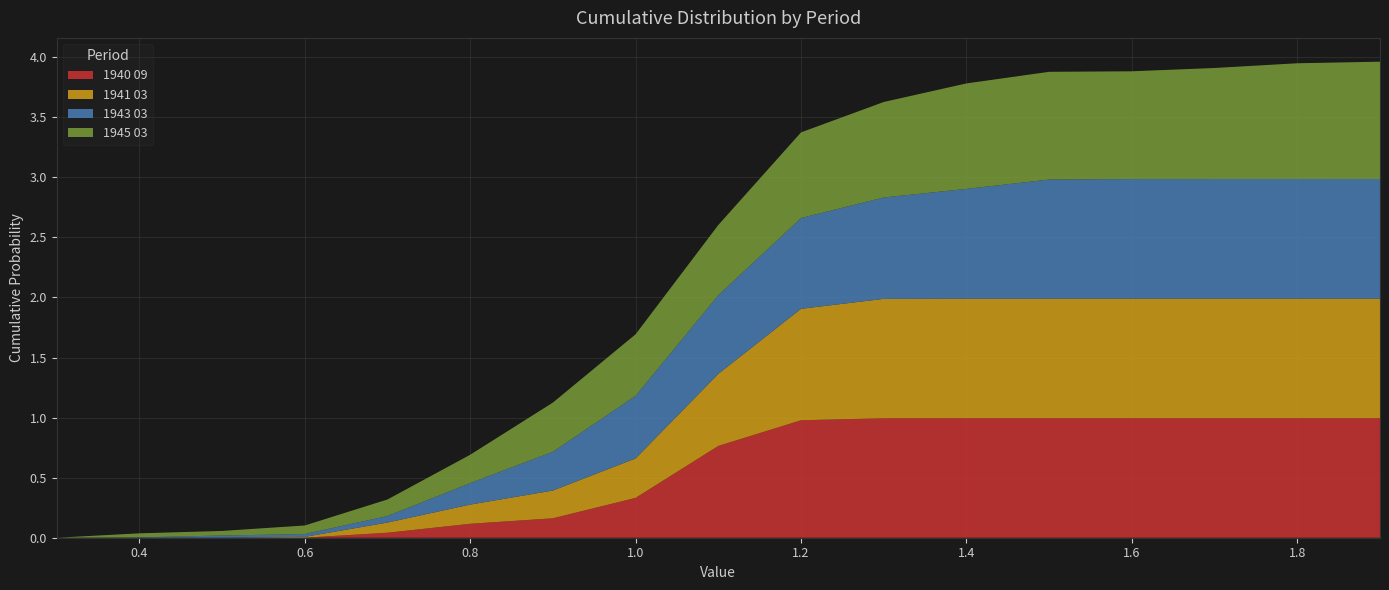

Reading left to right, list all the values displayed in this chart.

1940 09: 0.3=0.0	0.4=0.0	0.5=0.0	0.6=0.0	0.7=0.0	0.8=0.1	0.9=0.2	1.0=0.3	1.1=0.8	1.2=1.0	1.3=1.0	1.4=1.0	1.5=1.0	1.6=1.0	1.7=1.0	1.8=1.0	1.9=1.0
1941 03: 0.3=0.0	0.4=0.0	0.5=0.0	0.6=0.0	0.7=0.1	0.8=0.2	0.9=0.2	1.0=0.3	1.1=0.6	1.2=0.9	1.3=1.0	1.4=1.0	1.5=1.0	1.6=1.0	1.7=1.0	1.8=1.0	1.9=1.0
1943 03: 0.3=0.0	0.4=0.0	0.5=0.0	0.6=0.0	0.7=0.1	0.8=0.2	0.9=0.3	1.0=0.5	1.1=0.7	1.2=0.8	1.3=0.8	1.4=0.9	1.5=1.0	1.6=1.0	1.7=1.0	1.8=1.0	1.9=1.0
1945 03: 0.3=0.0	0.4=0.0	0.5=0.0	0.6=0.1	0.7=0.1	0.8=0.2	0.9=0.4	1.0=0.5	1.1=0.6	1.2=0.7	1.3=0.8	1.4=0.9	1.5=0.9	1.6=0.9	1.7=0.9	1.8=1.0	1.9=1.0